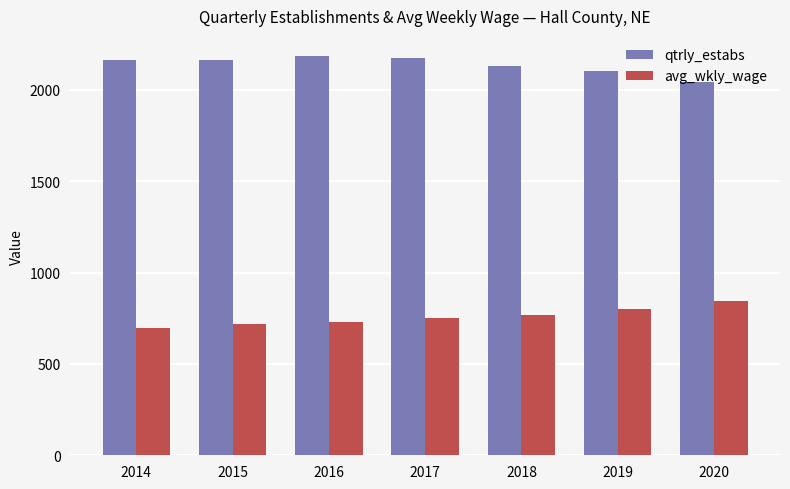

Read the qtrly_estabs value at 2019.

2105